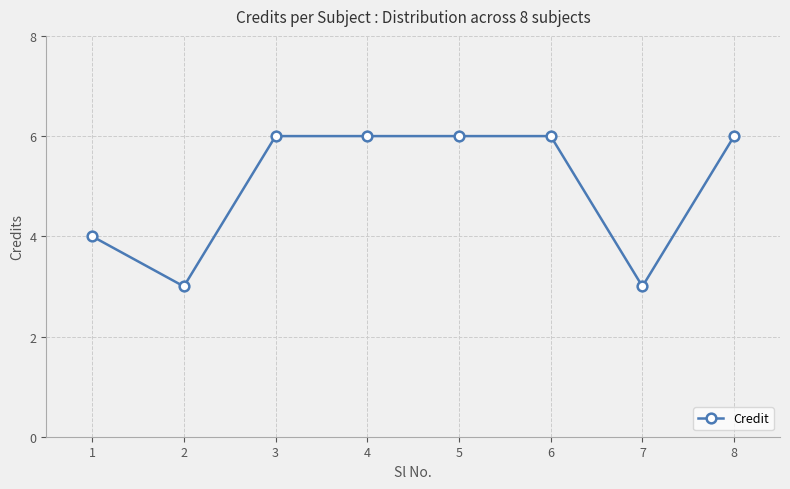

Reading left to right, list all the values displayed in this chart.

4	3	6	6	6	6	3	6